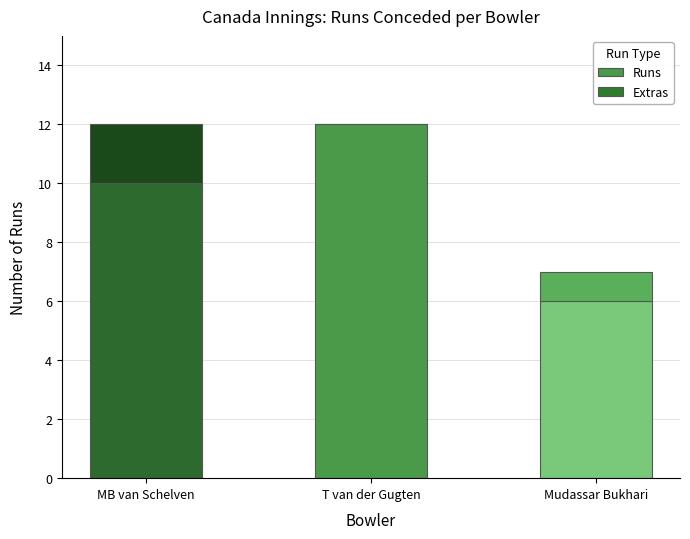

What is the highest value of the Runs series?

12